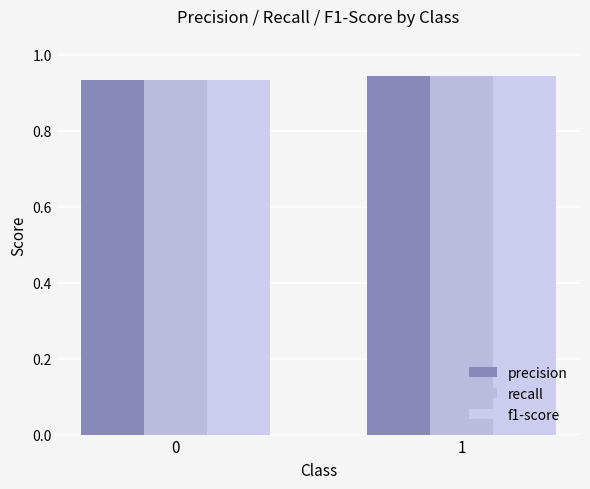

What are all the series names shown in the legend?

precision, recall, f1-score